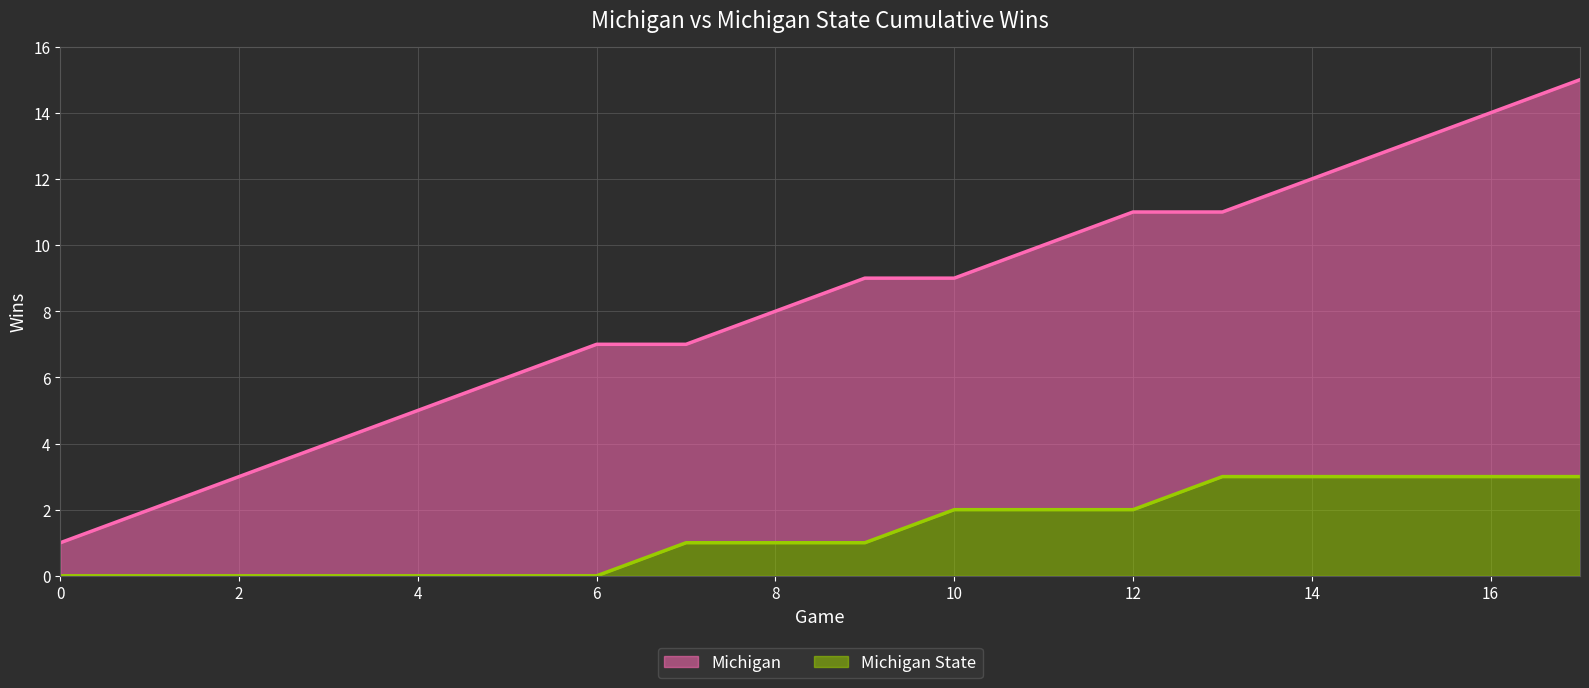

Rank the series by their average value, from highest to lowest.

Michigan, Michigan State